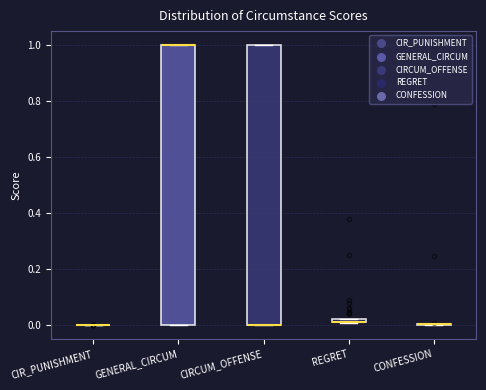

Where is the lower edge of the box for REGRET on the y-axis? The values are not printed on the chart, so give them approximately, as read against the axis.

0.00